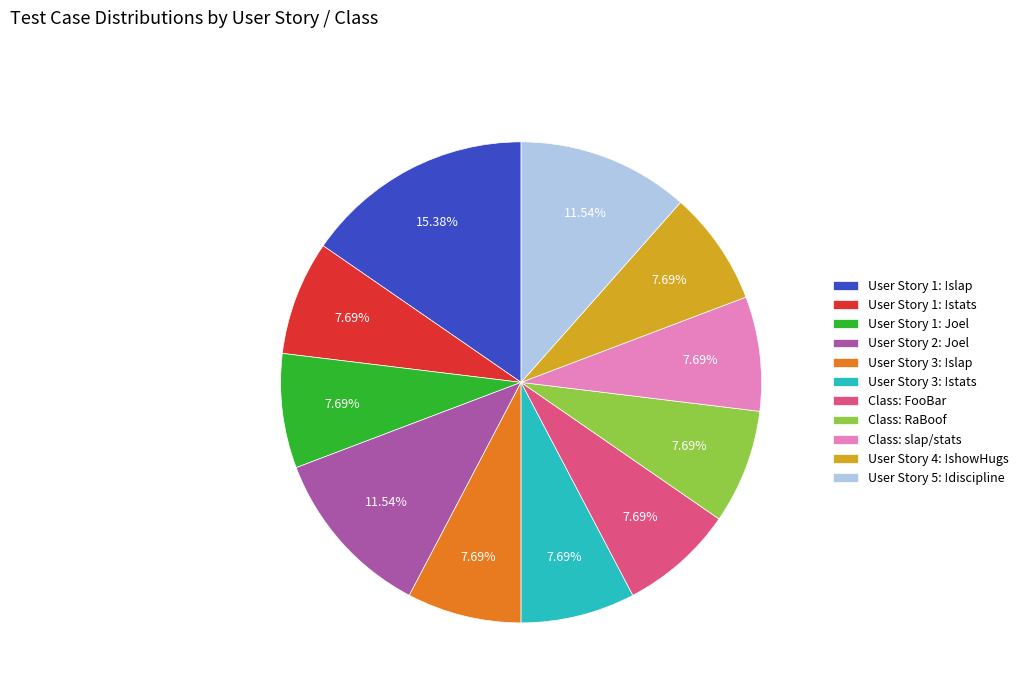

To the nearest percent, what percentage of the pie is User Story 4: !showHugs?

8%